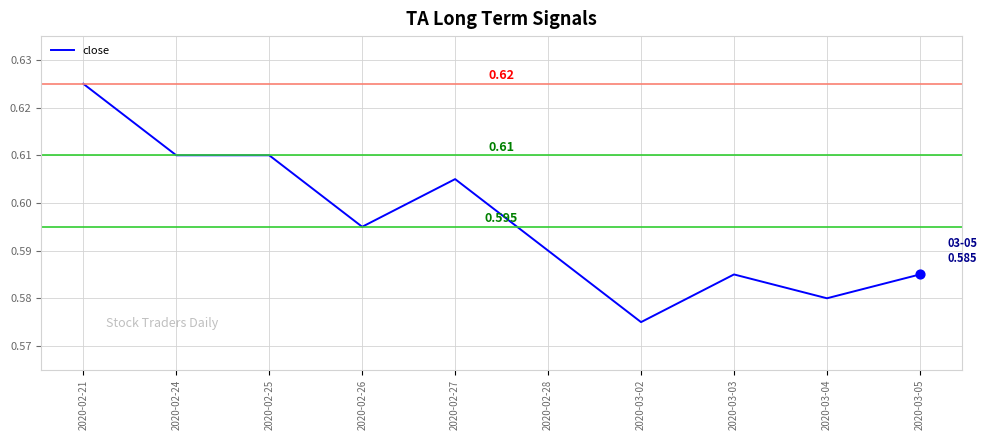

Which has a higher value, 2020-02-21 or 2020-02-28?

2020-02-21